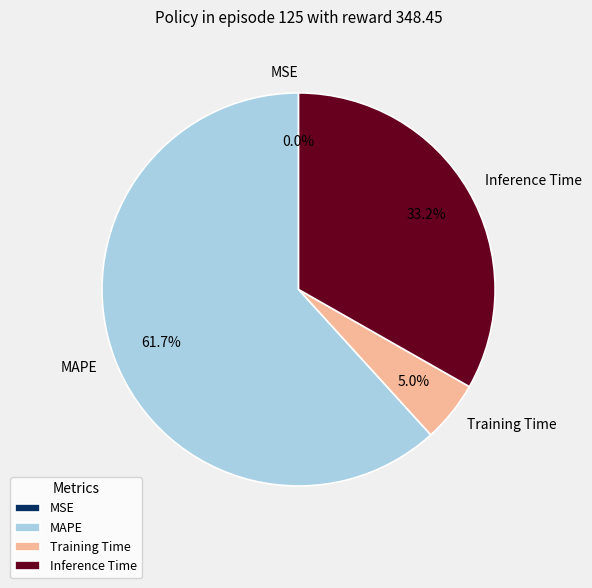

Combined, what portion of the pie is MAPE and Training Time?

66.8%